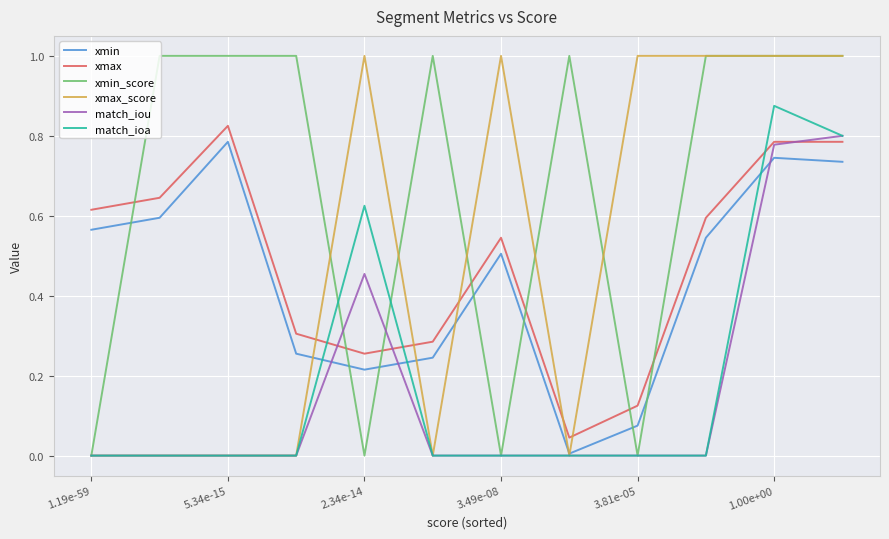

Which series has the largest total across all categories?

xmin_score